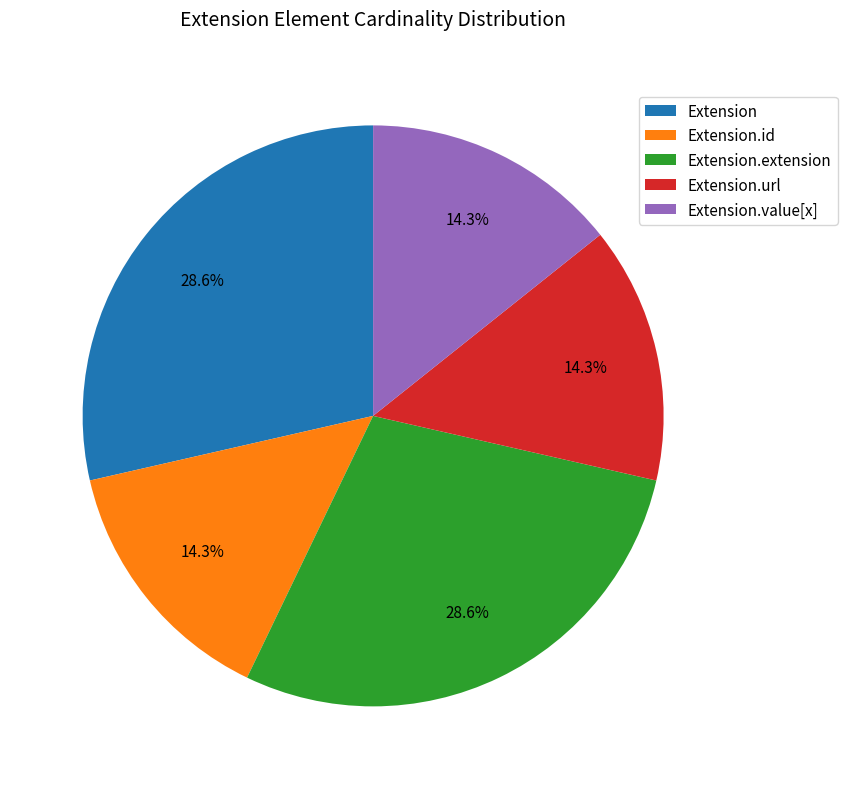

What percentage do Extension and Extension.url together represent?

42.9%